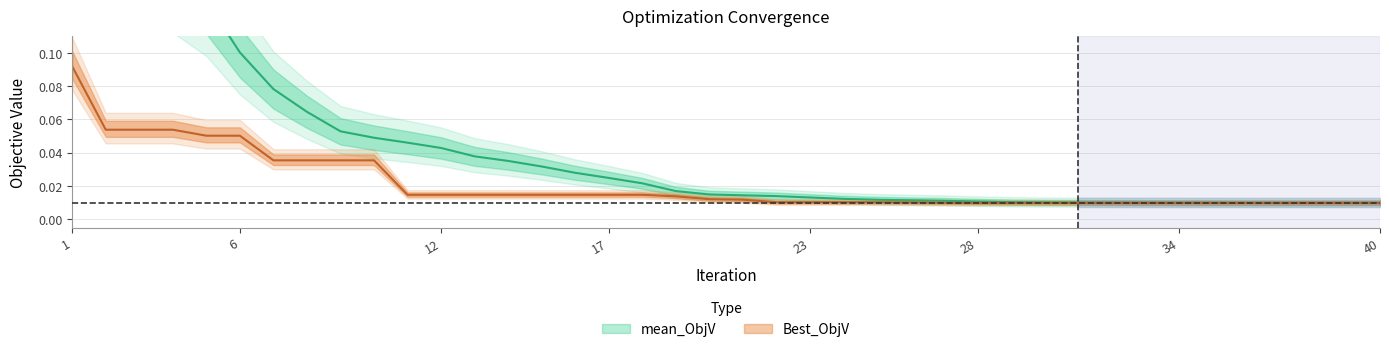

Between 27 and 34, which is larger?

27